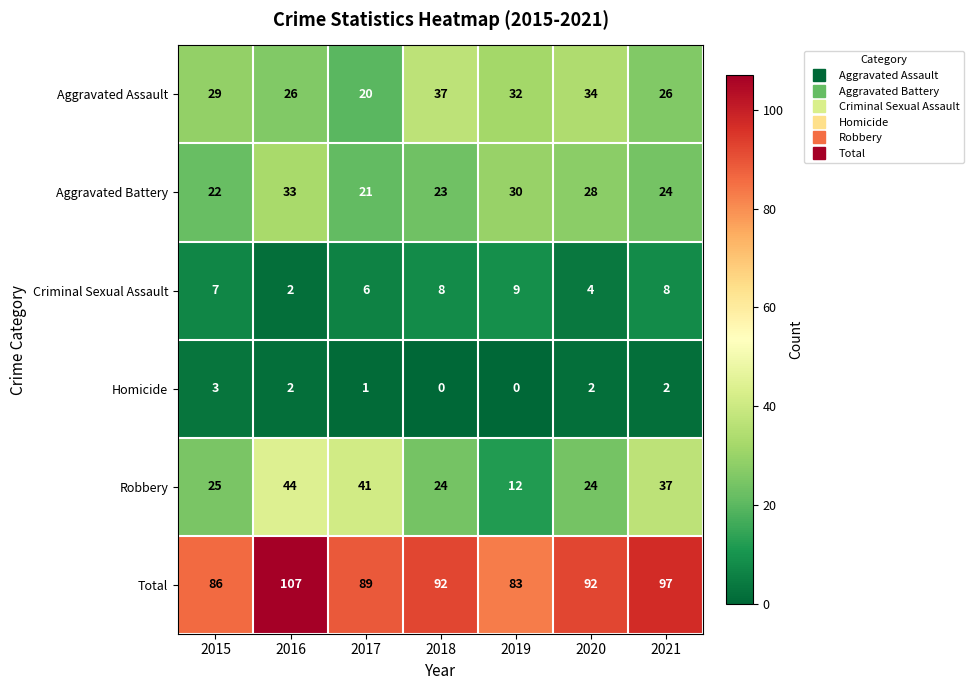

List the series in order of their peak value, lowest first.

Homicide, Criminal Sexual Assault, Aggravated Battery, Aggravated Assault, Robbery, Total